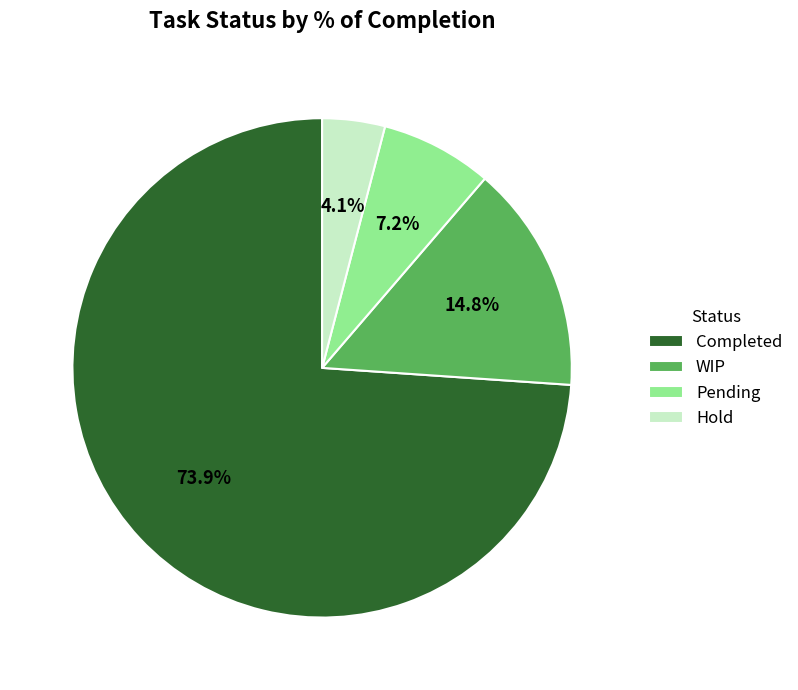

Which has a higher value, WIP or Completed?

Completed